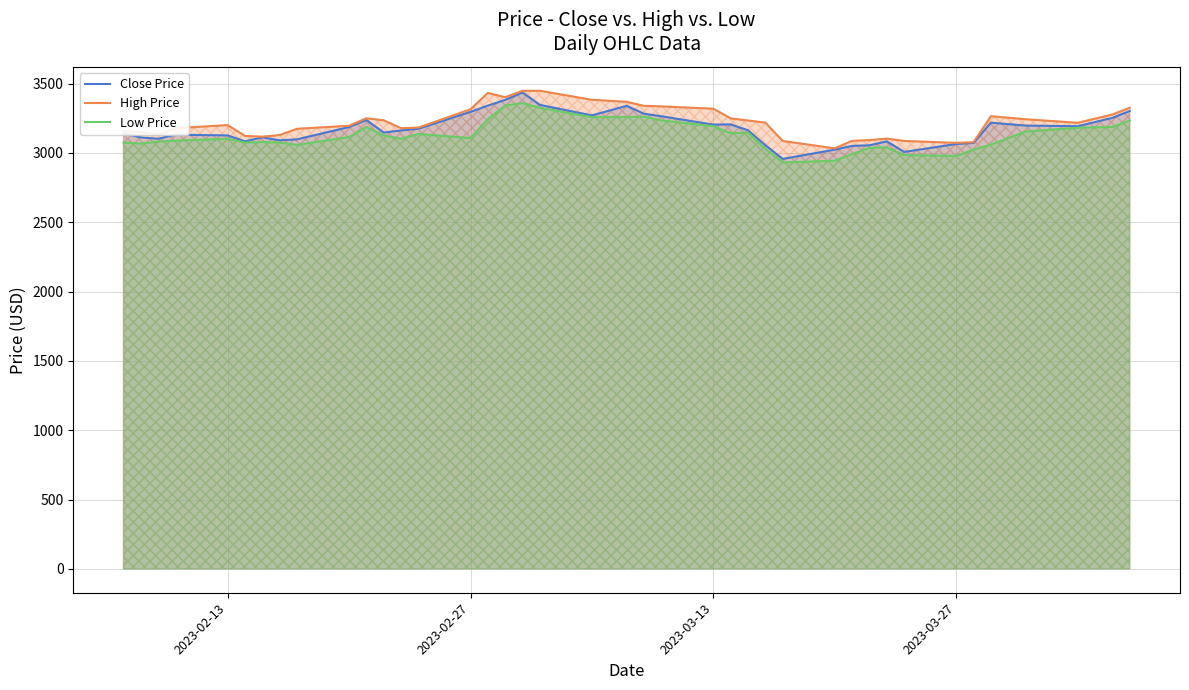

How many values in the Close Price series exceed 3163?

20